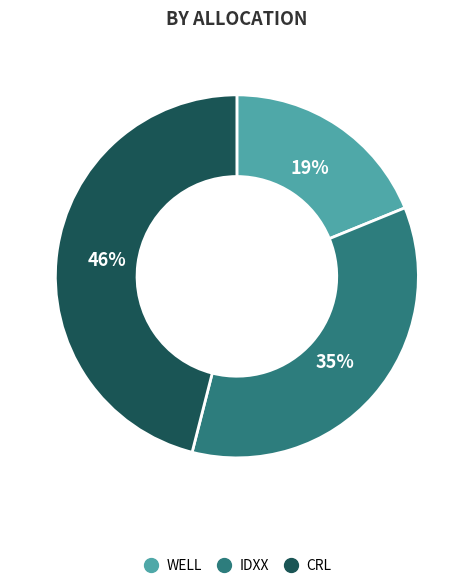

Is there a majority slice in this chart?

No